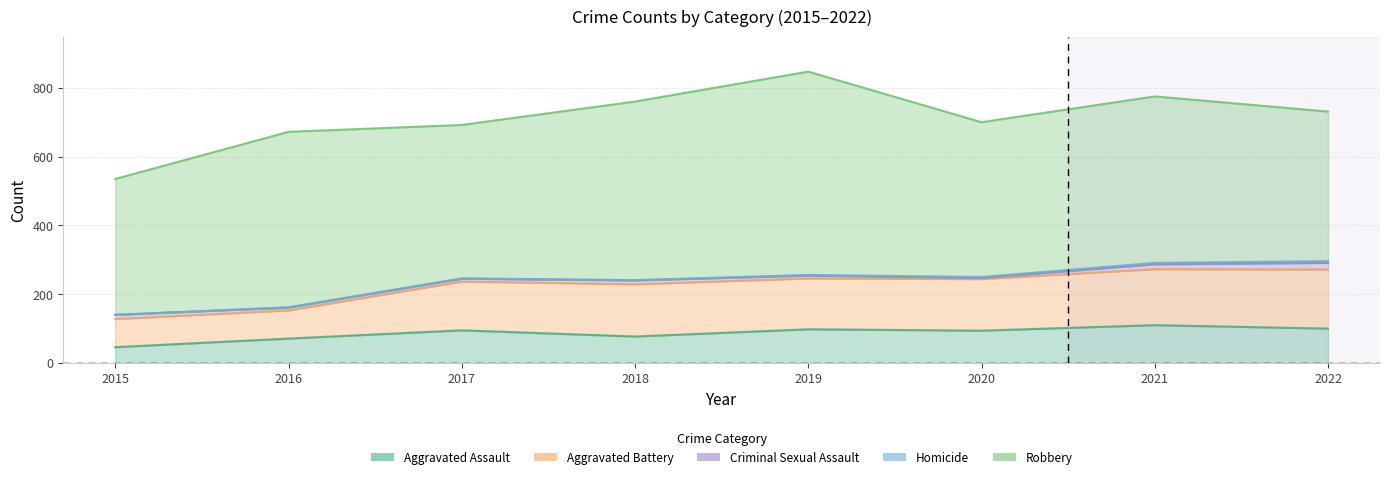

Reading left to right, transcribe all the data shown in this chart.

Aggravated Assault: 2015=46	2016=71	2017=95	2018=77	2019=98	2020=94	2021=110	2022=100
Aggravated Battery: 2015=82	2016=82	2017=142	2018=152	2019=148	2020=150	2021=163	2022=172
Criminal Sexual Assault: 2015=12	2016=8	2017=8	2018=11	2019=8	2020=3	2021=14	2022=19
Homicide: 2015=0	2016=1	2017=1	2018=1	2019=2	2020=3	2021=4	2022=5
Robbery: 2015=395	2016=510	2017=446	2018=519	2019=591	2020=450	2021=484	2022=435